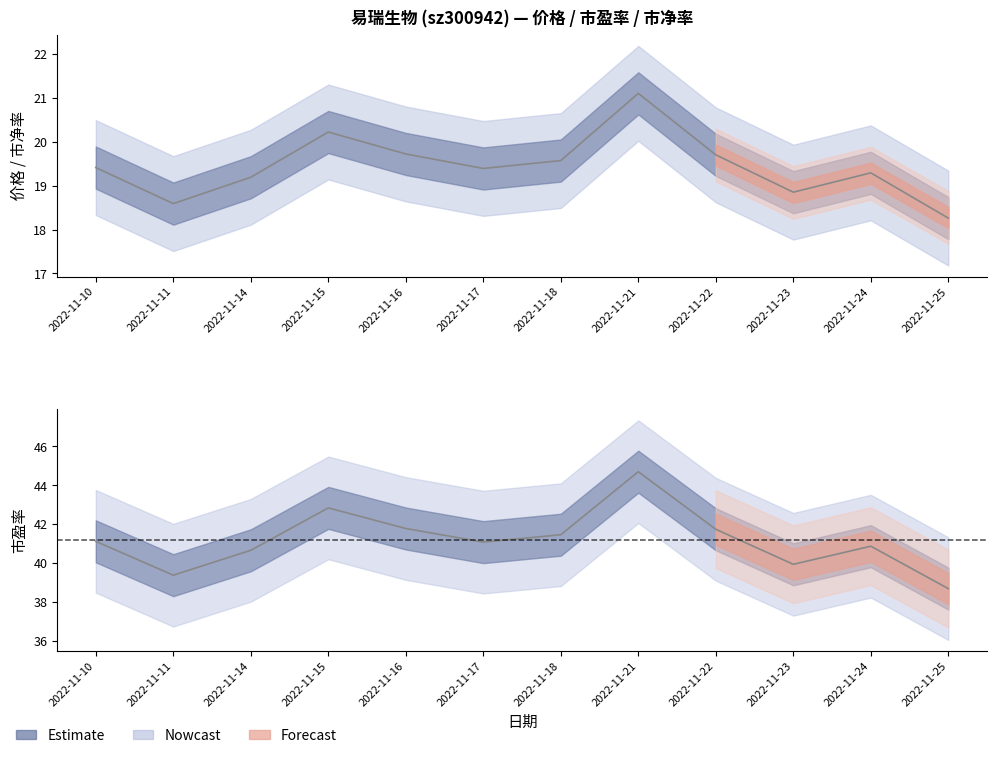

Reading left to right, what are all the values shown in this chart?

价格: 2022-11-10=19.4	2022-11-11=18.6	2022-11-14=19.2	2022-11-15=20.2	2022-11-16=19.7	2022-11-17=19.4	2022-11-18=19.6	2022-11-21=21.1	2022-11-22=19.7	2022-11-23=18.9	2022-11-24=19.3	2022-11-25=18.3
市盈率: 2022-11-10=41.1	2022-11-11=39.4	2022-11-14=40.7	2022-11-15=42.8	2022-11-16=41.8	2022-11-17=41.1	2022-11-18=41.5	2022-11-21=44.7	2022-11-22=41.7	2022-11-23=39.9	2022-11-24=40.9	2022-11-25=38.7